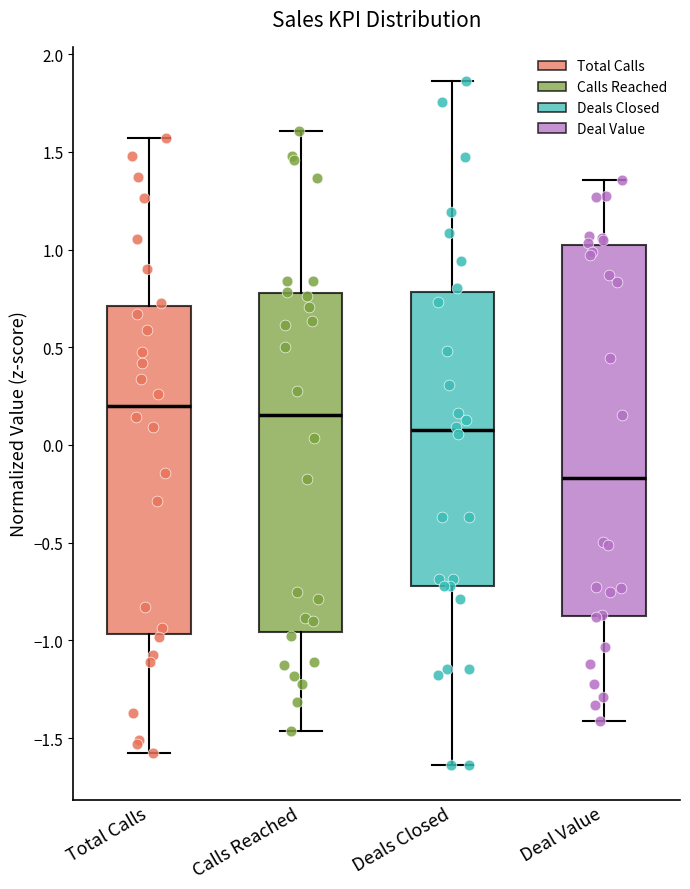

Reading left to right, read every box against the y-axis: the position of its median line, the range the box covers, and the ends of its whiskers. The values are not printed on the chart, so give them approximately, as read against the axis.

Total Calls: median 0.20, box -0.95 to 0.70, whiskers -1.60 to 1.55
Calls Reached: median 0.15, box -0.95 to 0.80, whiskers -1.45 to 1.60
Deals Closed: median 0.10, box -0.70 to 0.80, whiskers -1.65 to 1.85
Deal Value: median -0.15, box -0.90 to 1.00, whiskers -1.40 to 1.35